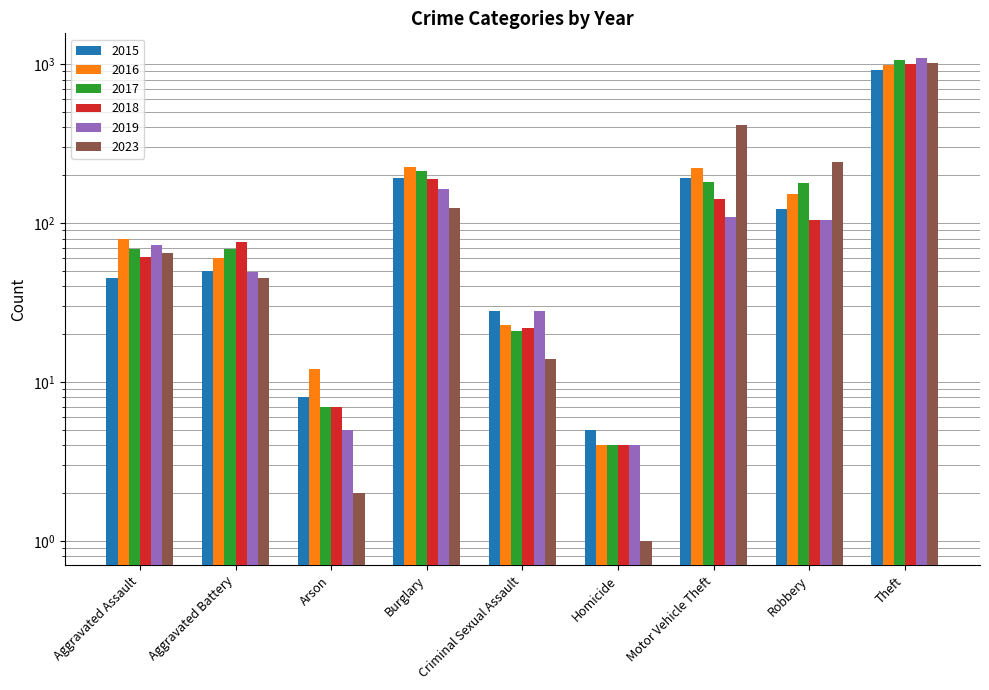

What is the total value across all series at Aggravated Assault?

393